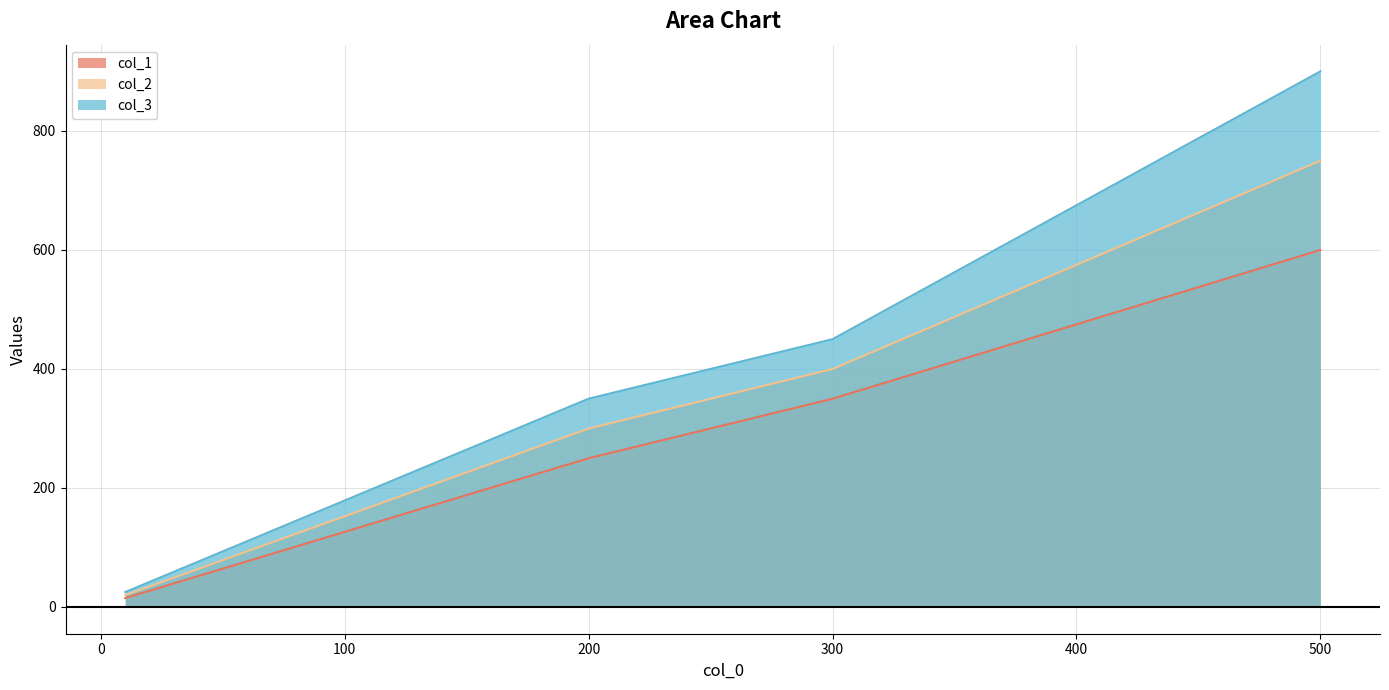

Reading right to left, extract all data points from this chart.

col_1: 10=15	200=250	300=350	500=600
col_2: 10=20	200=300	300=400	500=750
col_3: 10=25	200=350	300=450	500=900